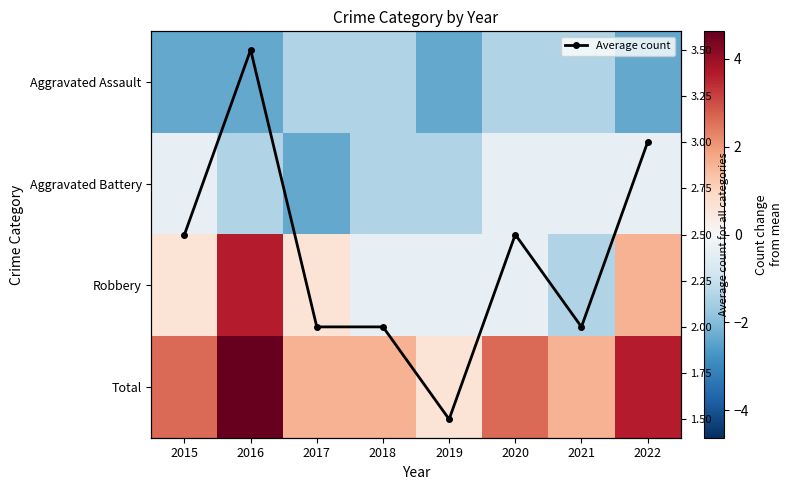

How many values in the Average count series exceed 2?

4